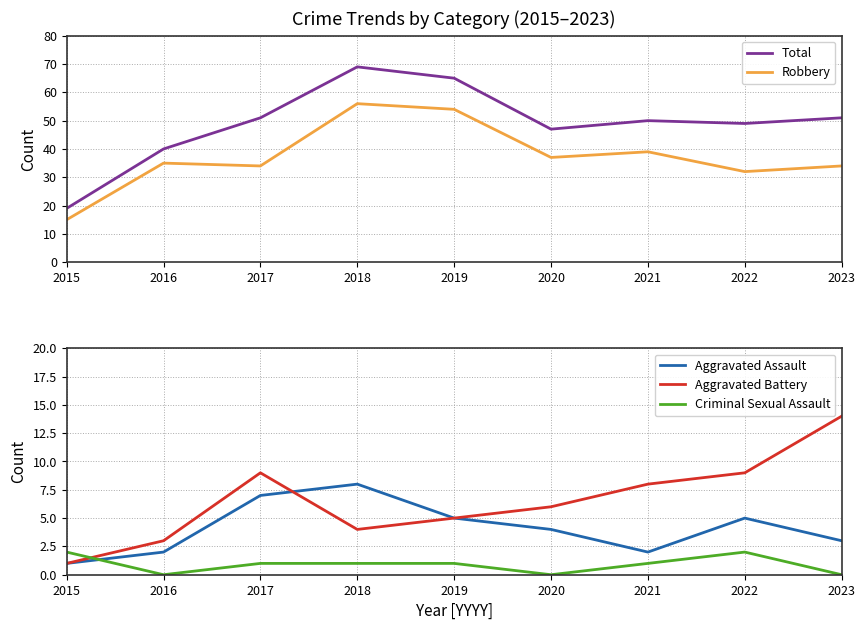

In Robbery, how many points are lower than both neighbors (excluding endpoints)?

3